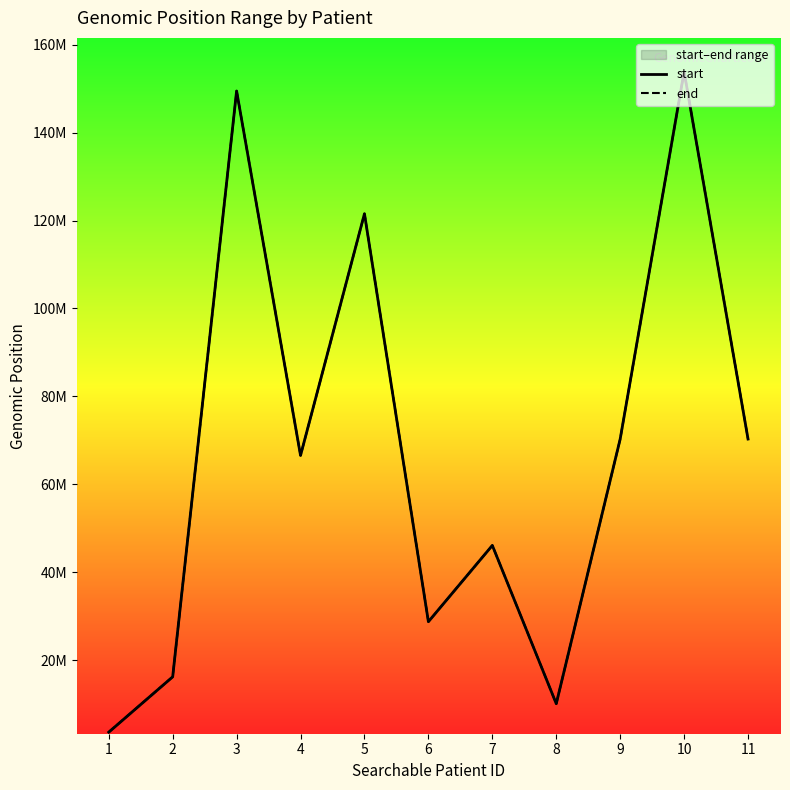

Where is end nearest to the value 78736980?

9